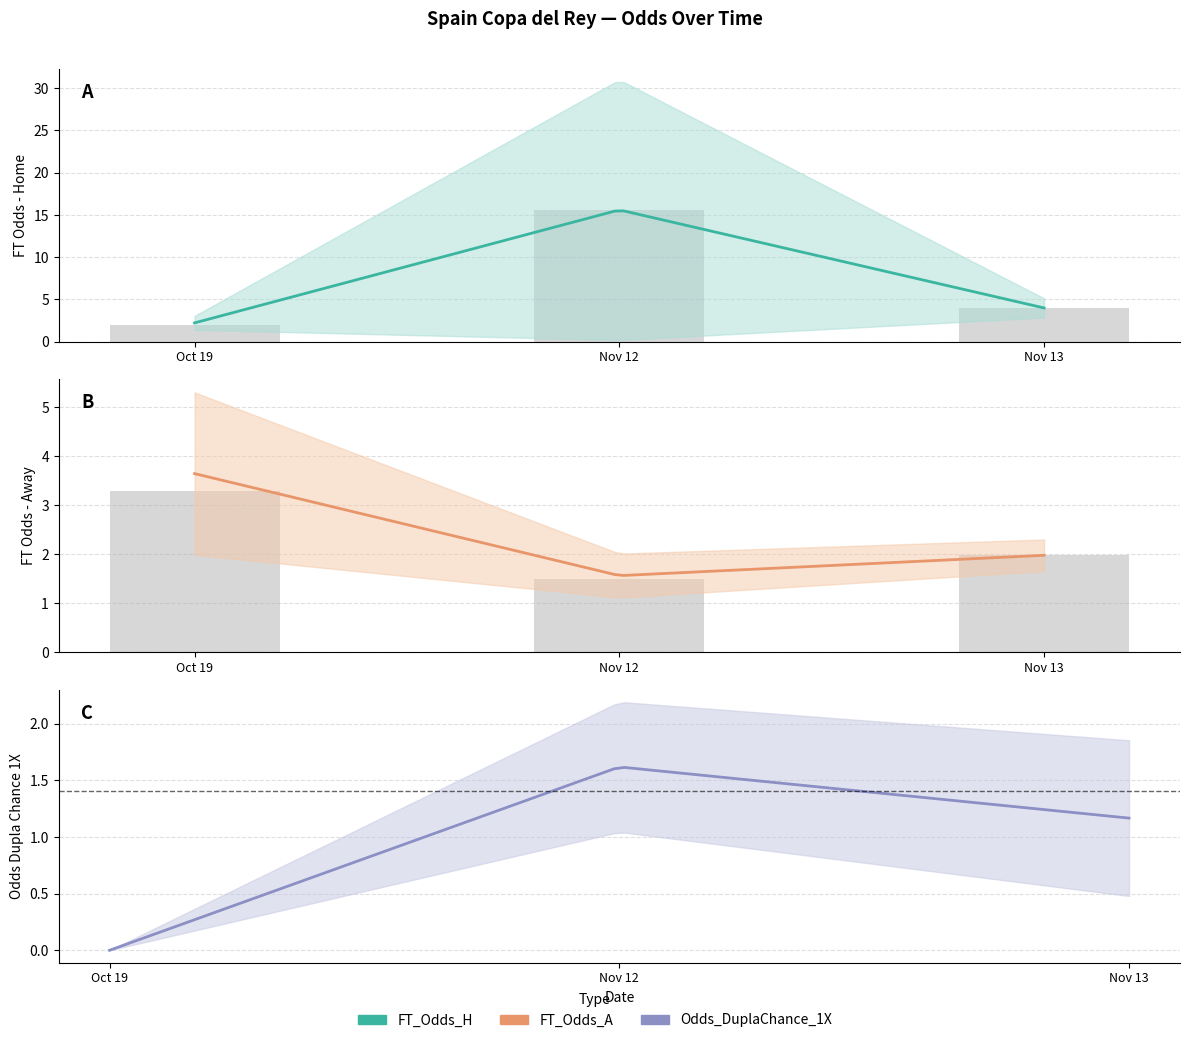

Which has a higher value, Nov 12 or Nov 13?

Nov 12